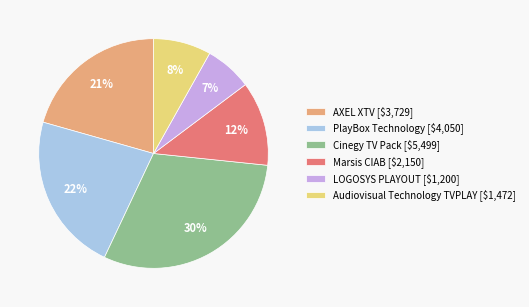

To the nearest percent, what portion does LOGOSYS PLAYOUT represent?

7%